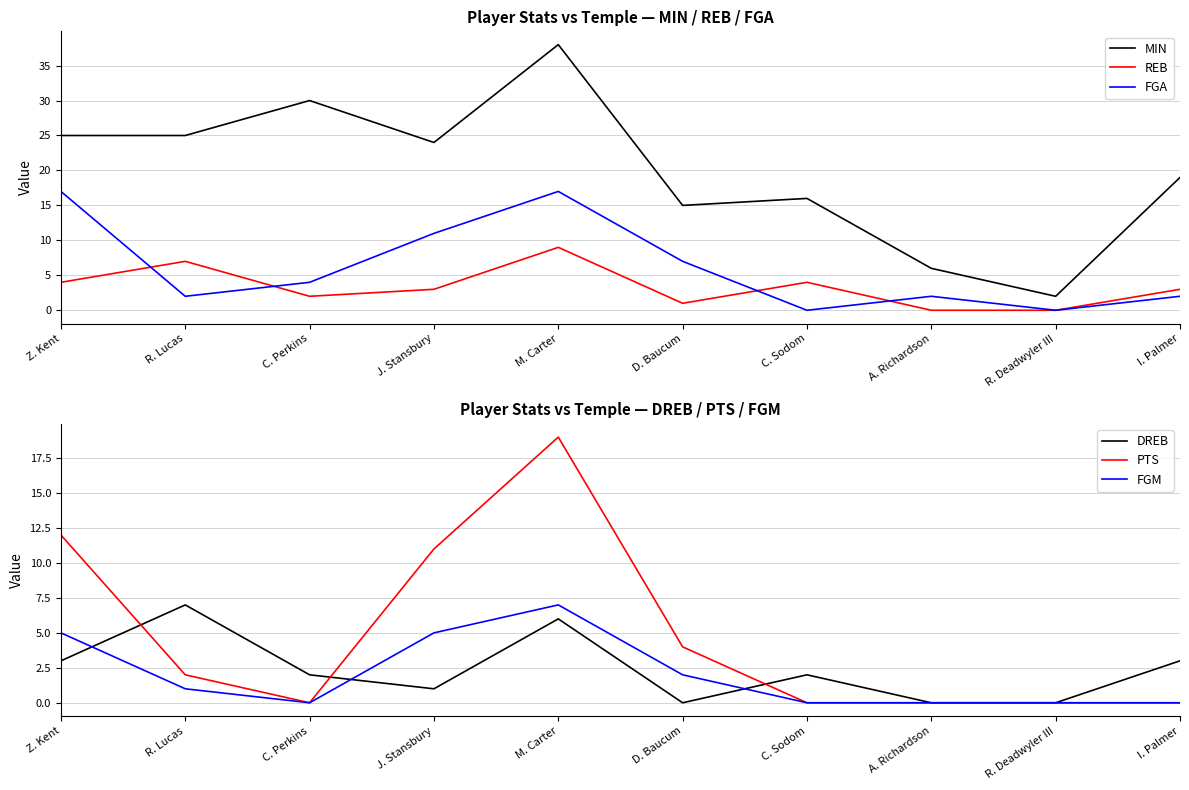

Reading right to left, transcribe all the data shown in this chart.

MIN: 19	2	6	16	15	38	24	30	25	25
REB: 3	0	0	4	1	9	3	2	7	4
FGA: 2	0	2	0	7	17	11	4	2	17
DREB: 3	0	0	2	0	6	1	2	7	3
PTS: 0	0	0	0	4	19	11	0	2	12
FGM: 0	0	0	0	2	7	5	0	1	5